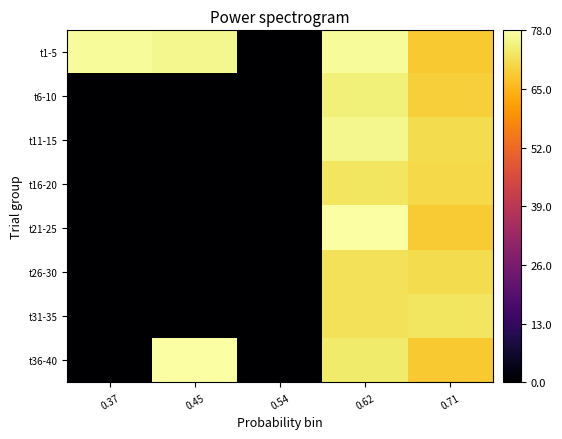

How many categories are shown in the chart?

5